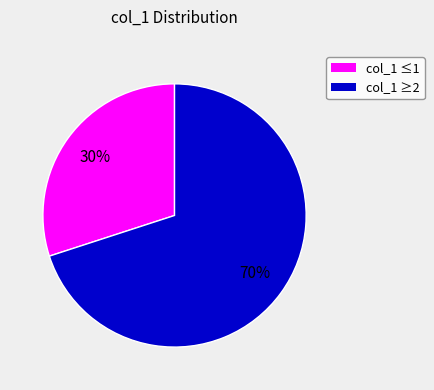

Count the number of slices in the pie.

2